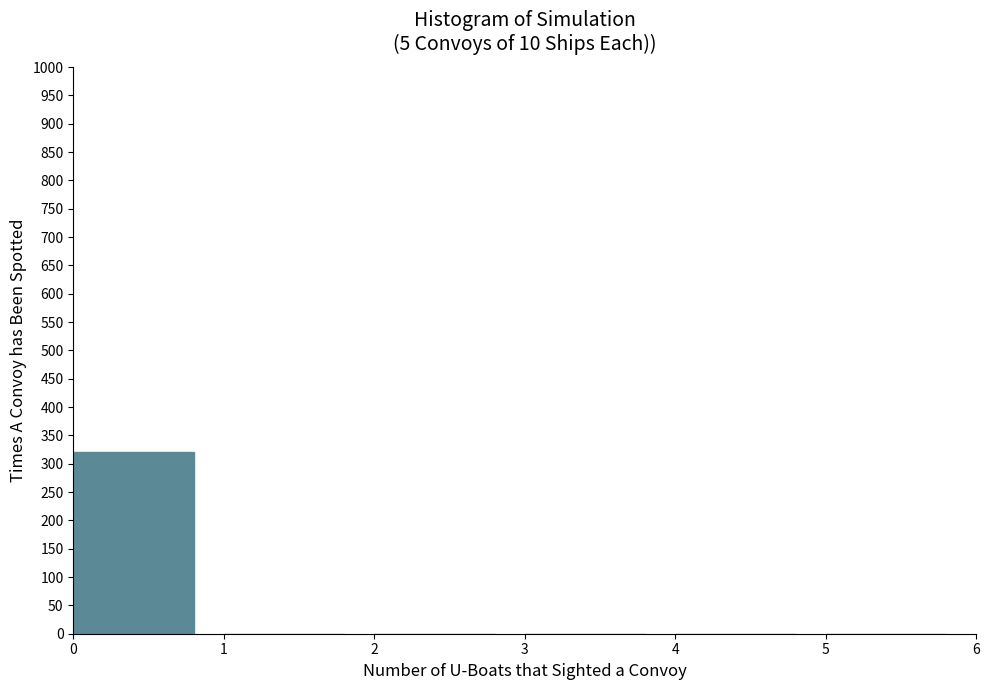

Reading left to right, list every bar in this chart as the range it spans on the x-axis followed by its height. The values are not printed on the chart, so give them approximately, as read against the axis.

0 to 1: 320
1 to 2: 0
2 to 3: 0
3 to 4: 0
4 to 5: 0
5 to 6: 0